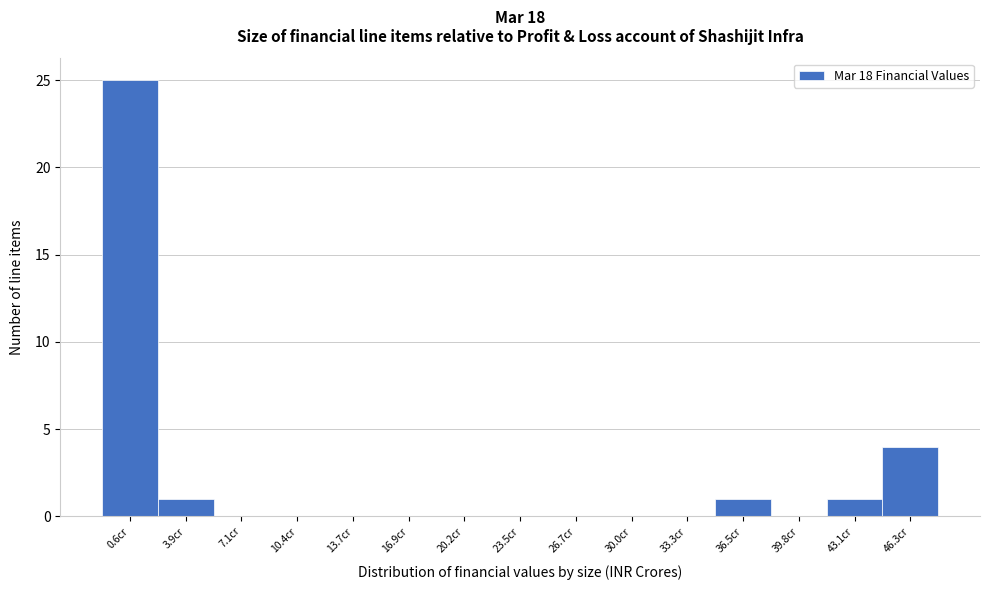

Reading left to right, list every bar in this chart as the range it spans on the x-axis followed by its height. Neither the bar edges nor the heights are printed on the chart, so give them approximately, as read against the axes.

-1.0 to 2.0: 25
2.0 to 5.5: 1
5.5 to 9.0: 0
9.0 to 12.0: 0
12.0 to 15.5: 0
15.5 to 18.5: 0
18.5 to 22.0: 0
22.0 to 25.0: 0
25.0 to 28.5: 0
28.5 to 31.5: 0
31.5 to 35.0: 0
35.0 to 38.0: 1
38.0 to 41.5: 0
41.5 to 44.5: 1
44.5 to 48.0: 4